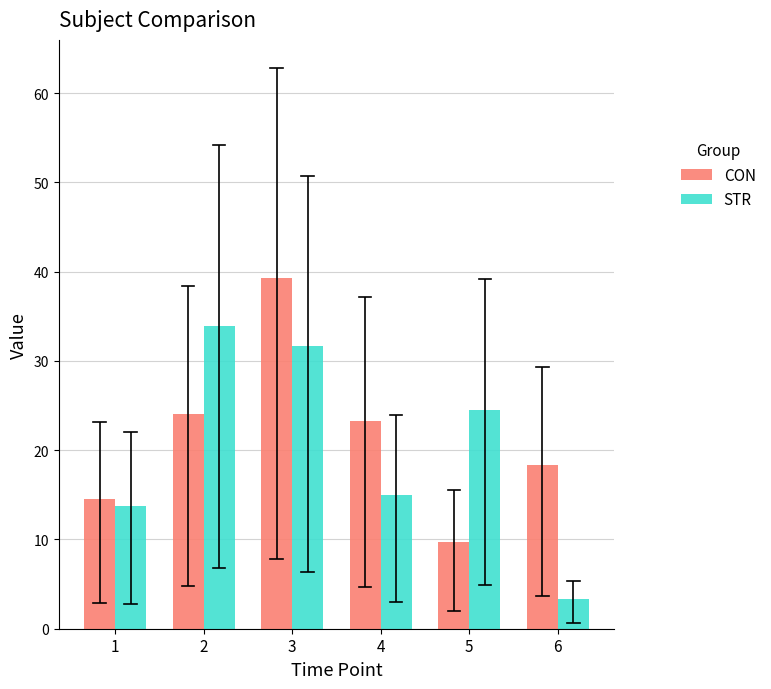

How many bars are there in each group?

2